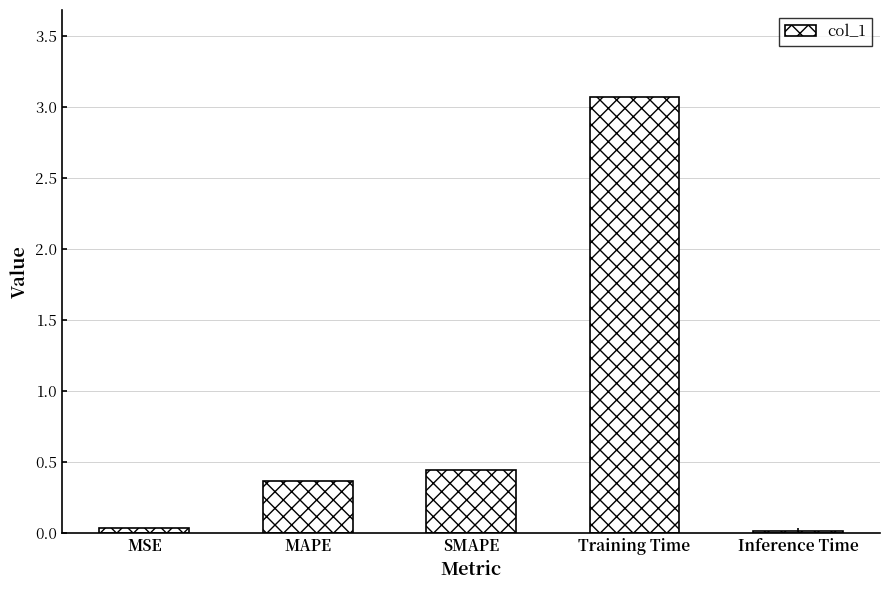

What is the sum of the values at MAPE and Training Time?

3.4